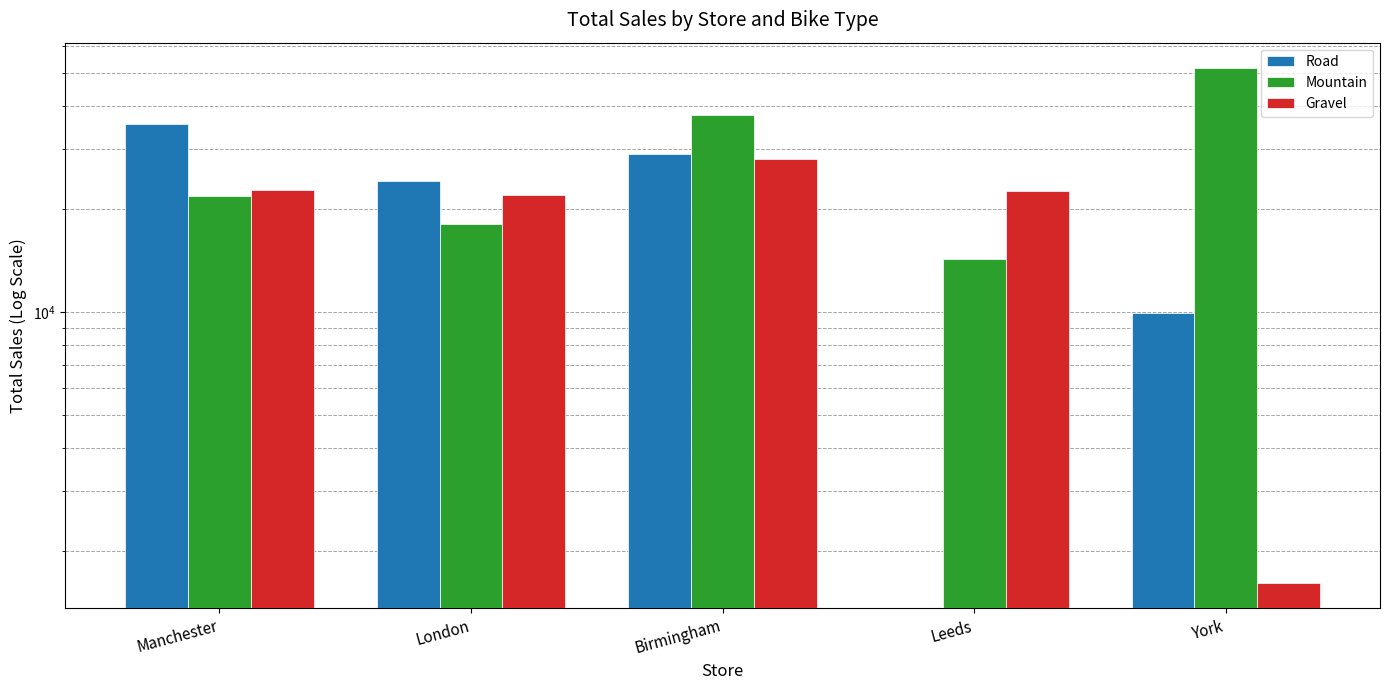

Which series has the widest spread of values?

Mountain